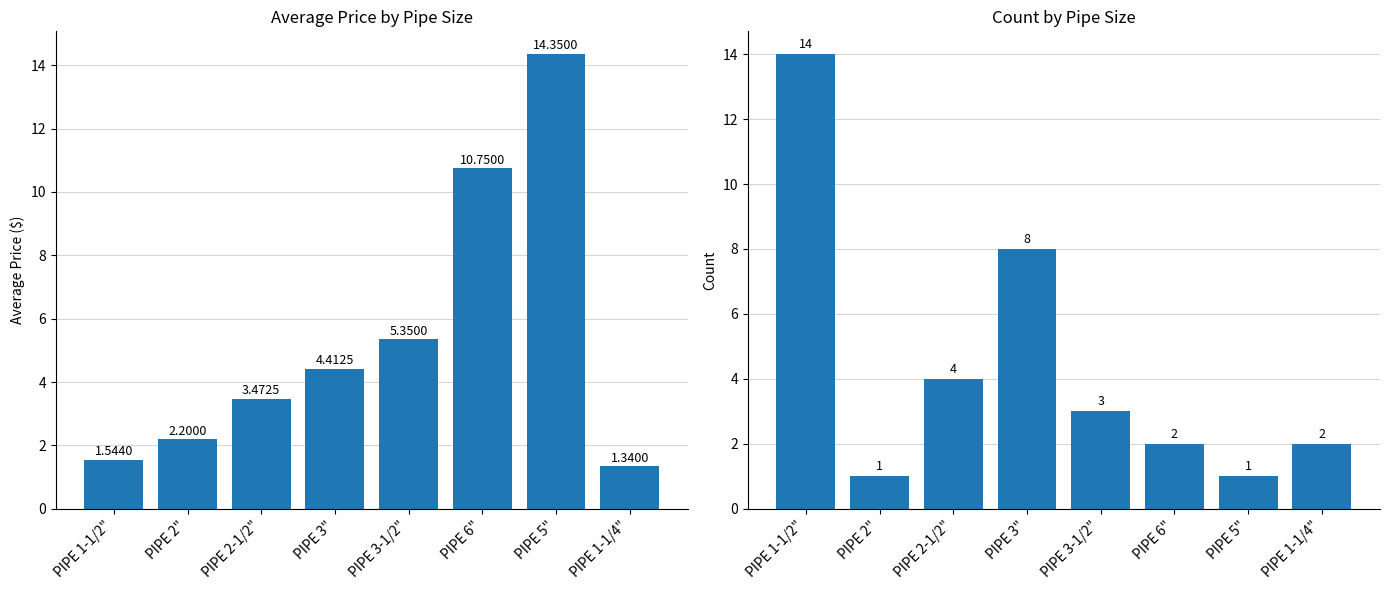

What are all the series names shown in the legend?

Average Price, Count